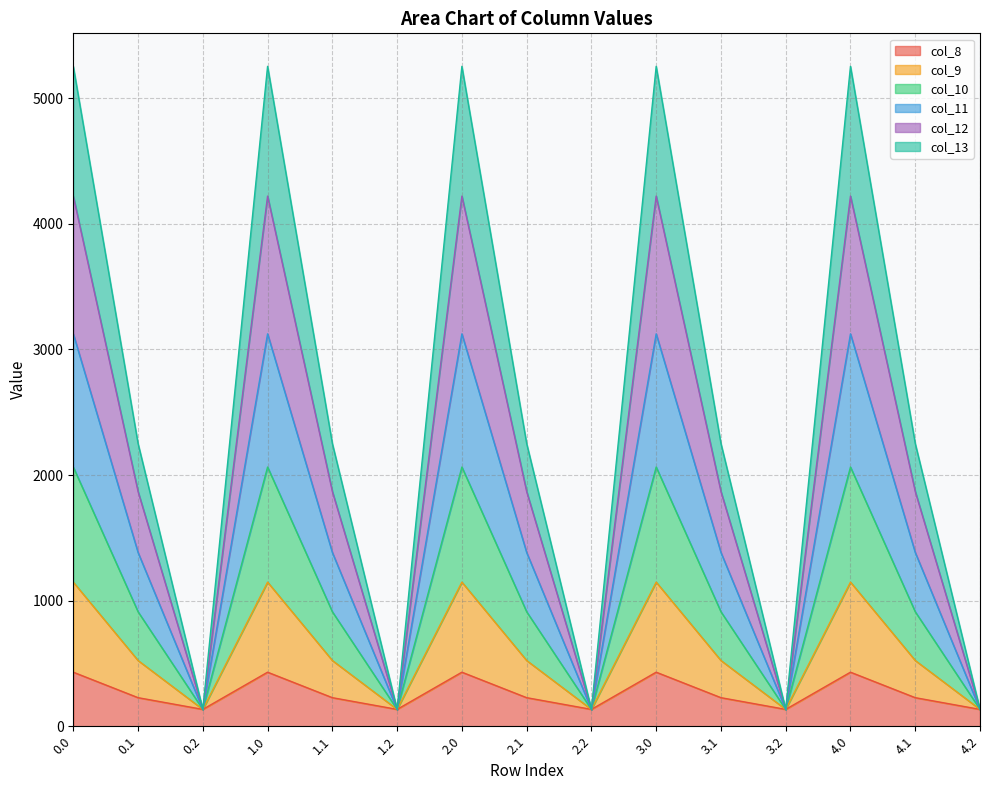

The value of col_8 at 2.0 is 430.3. True or false?

True